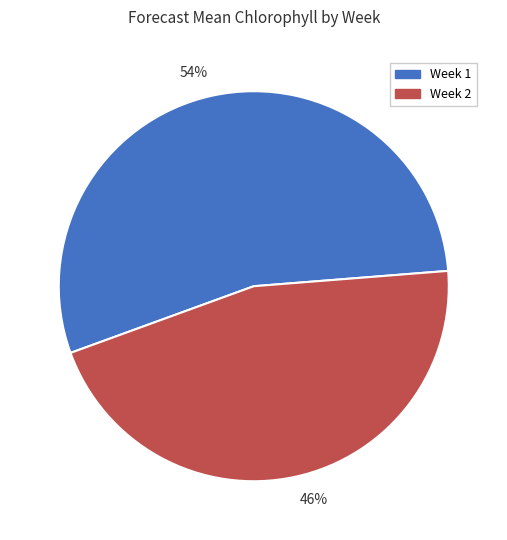

The 46% slice represents 59% of the pie. True or false?

False